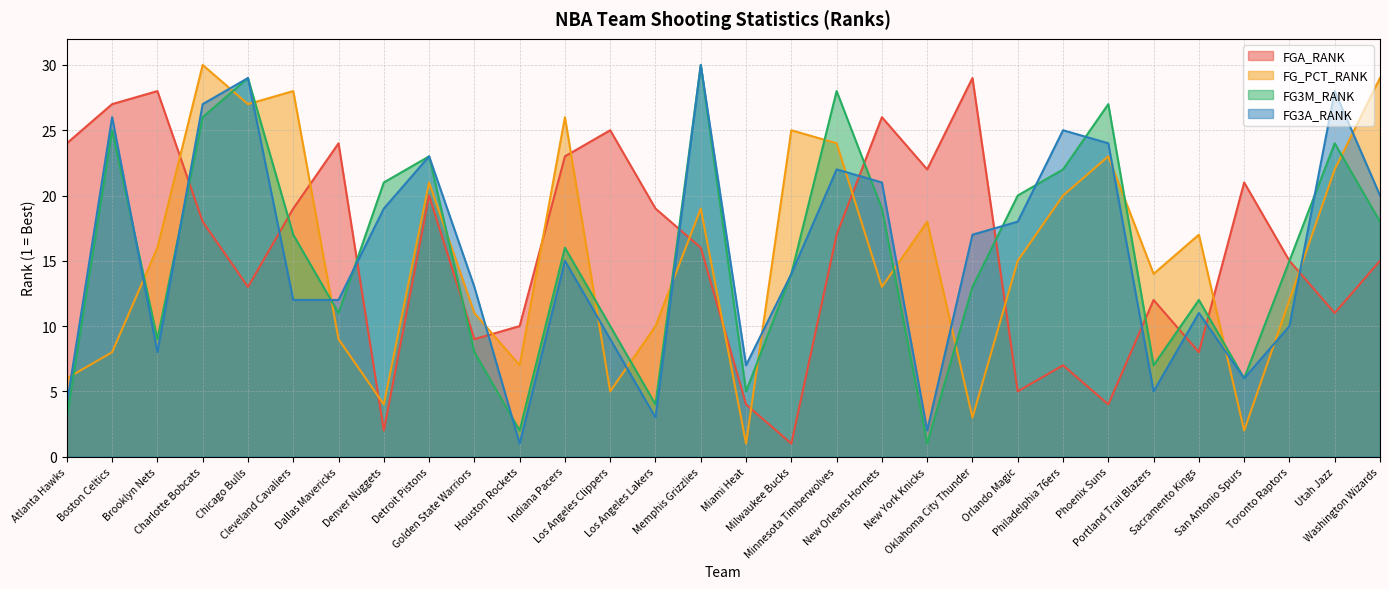

How many values in the FG_PCT_RANK series are below 16?

15